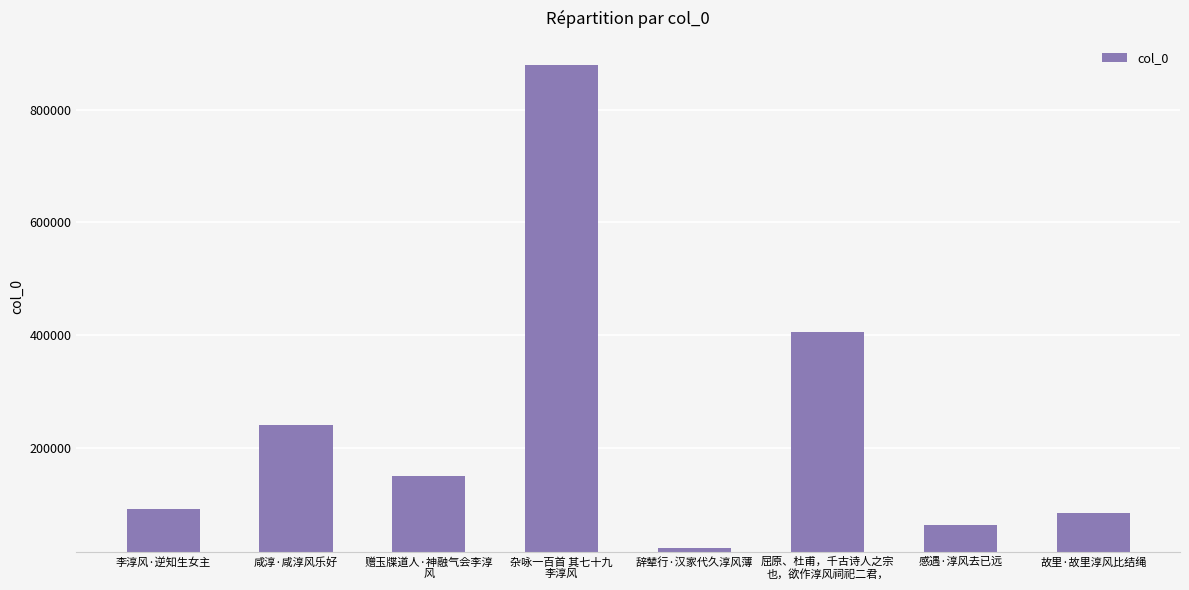

Count the number of data series in this chart.

1